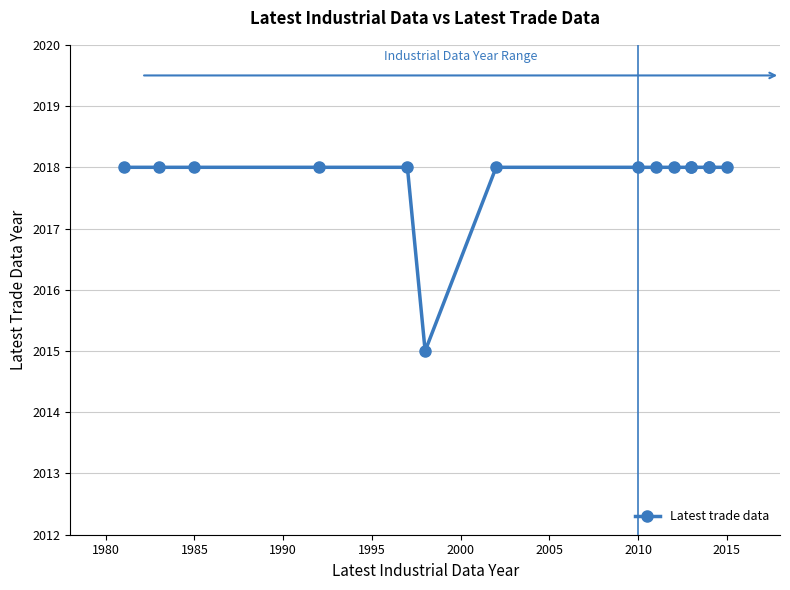

Read the value at 2015.

2018